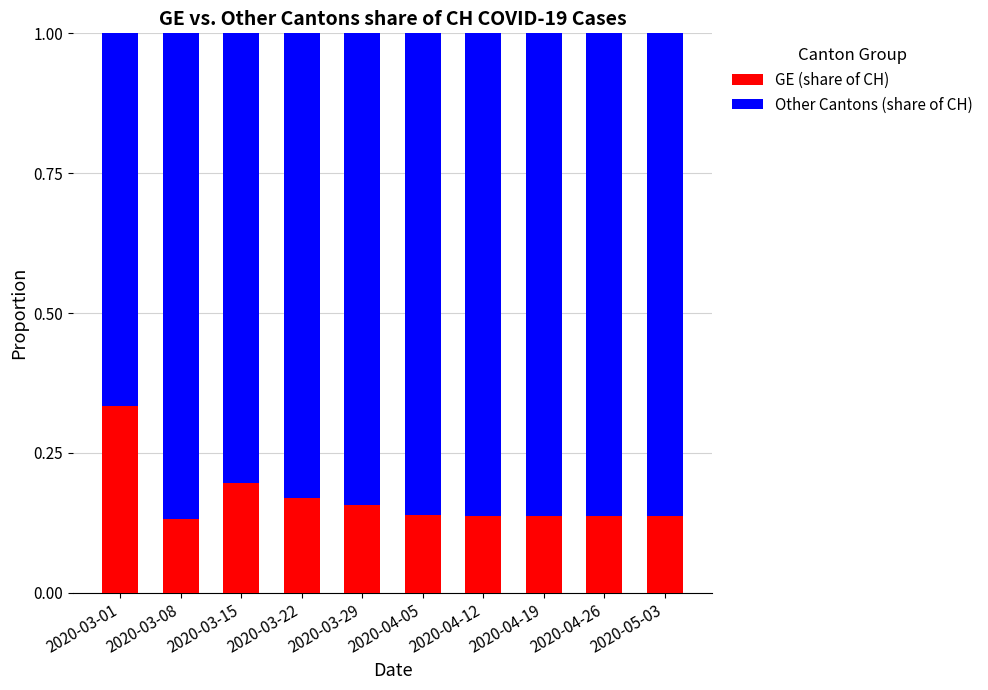

Does the chart contain any negative values?

No